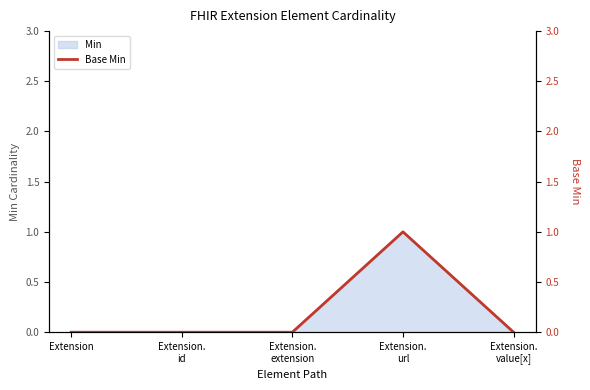

Where is the first local maximum?

Extension.
url